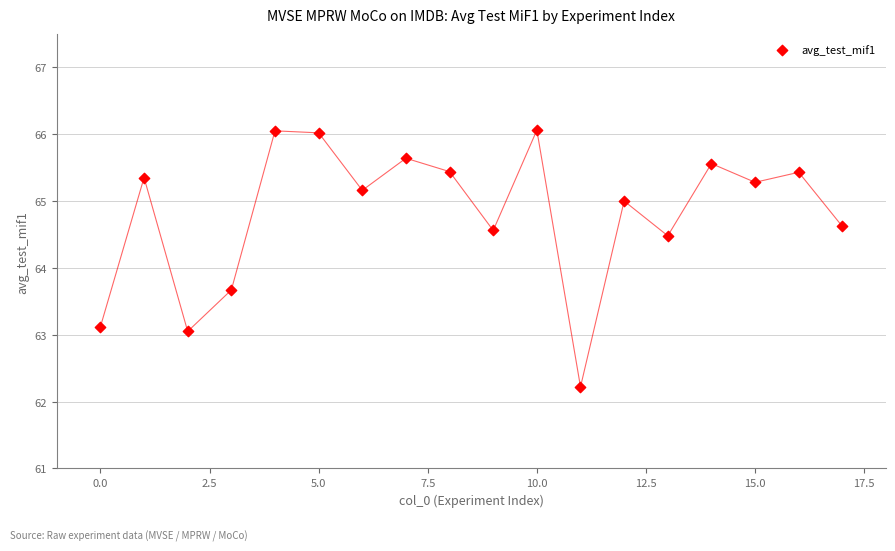

What Y value in the scatter plot is closest to 64?

63.7